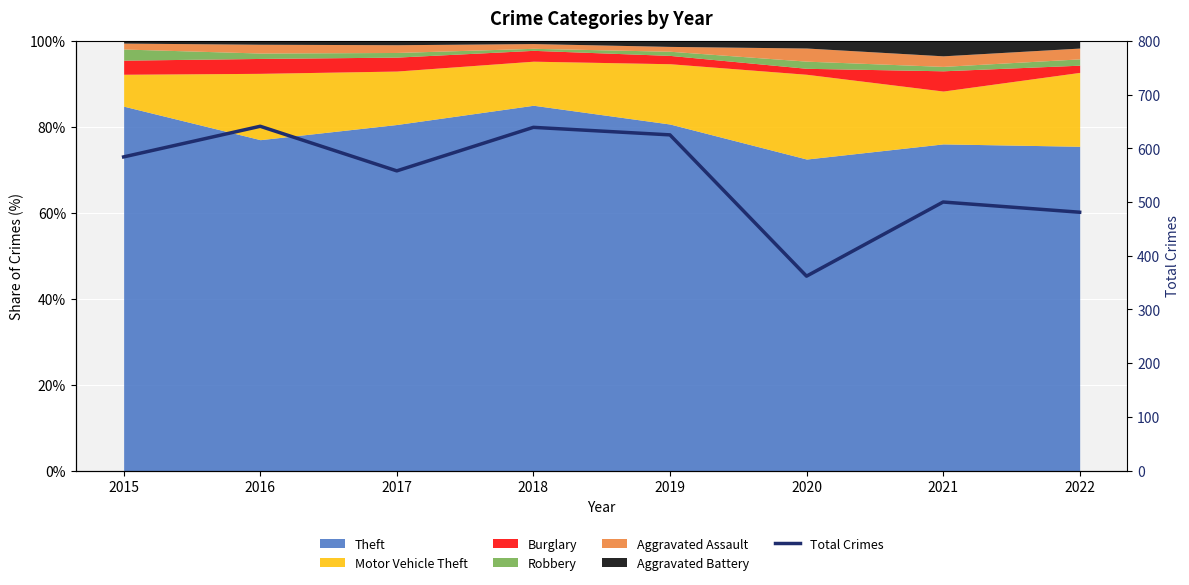

What is the difference between the maximum and minimum values?

279